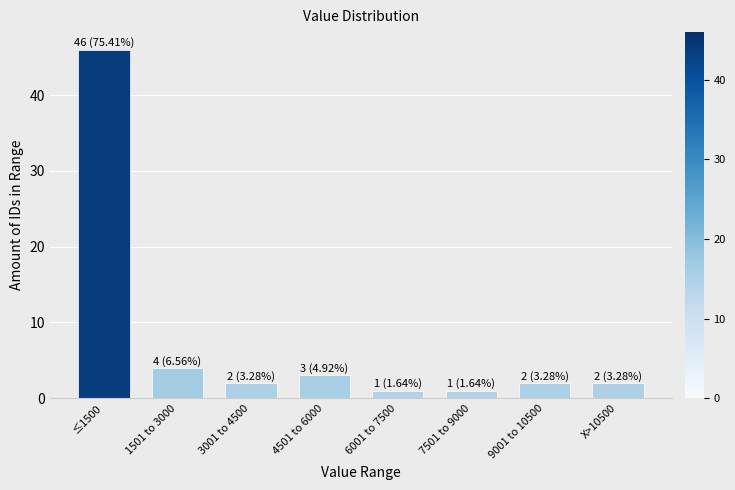

Reading left to right, what are all the values shown in this chart?

≤1500=46	1501 to 3000=4	3001 to 4500=2	4501 to 6000=3	6001 to 7500=1	7501 to 9000=1	9001 to 10500=2	X>10500=2